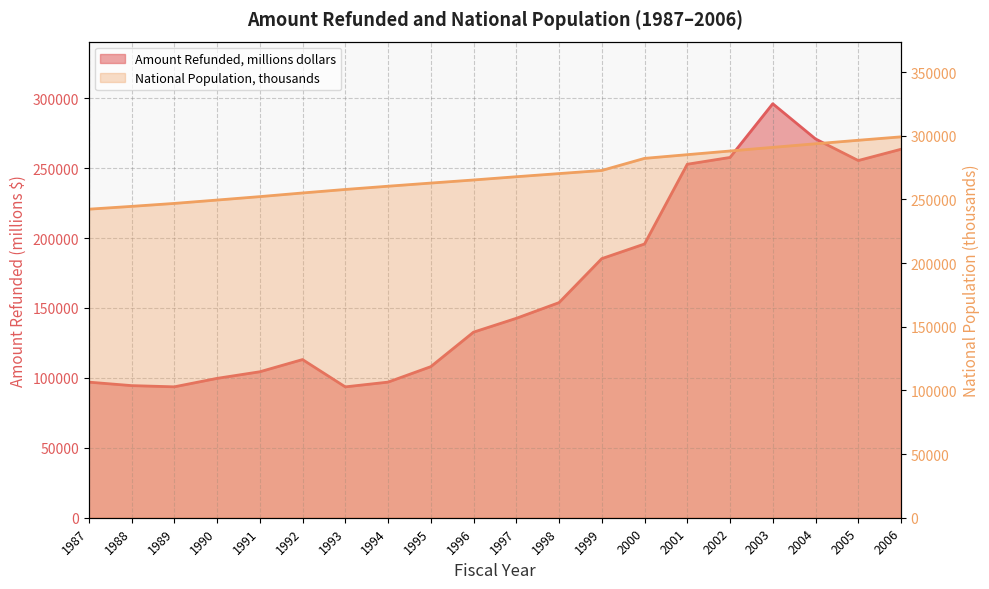

How many lines are shown in the chart?

2